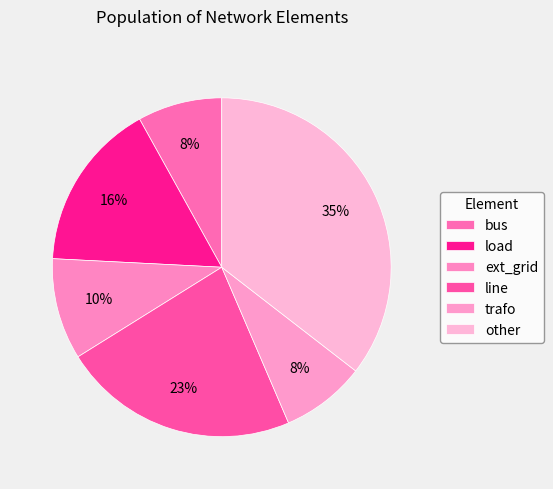

Does any single category account for the majority?

No